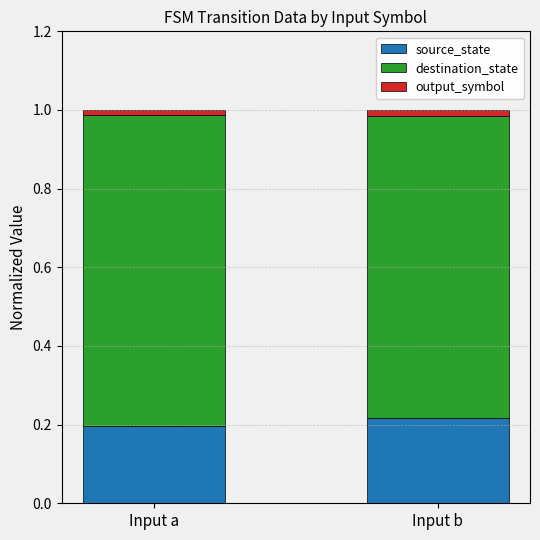

True or false: source_state has a value of 0.2 at Input a.

True